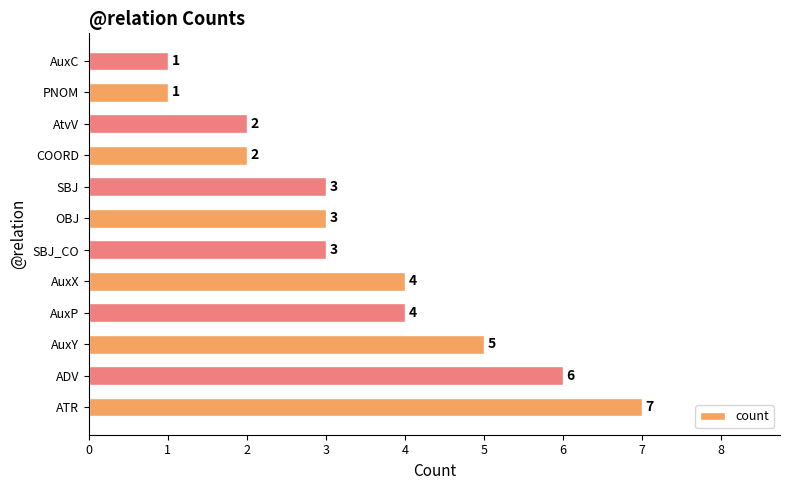

Count the number of data series in this chart.

1